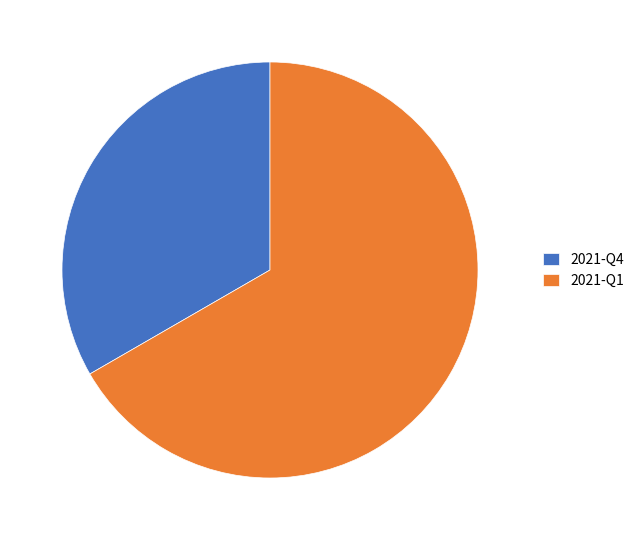

Is it true that 2021-Q1 is 62% of the pie?

False